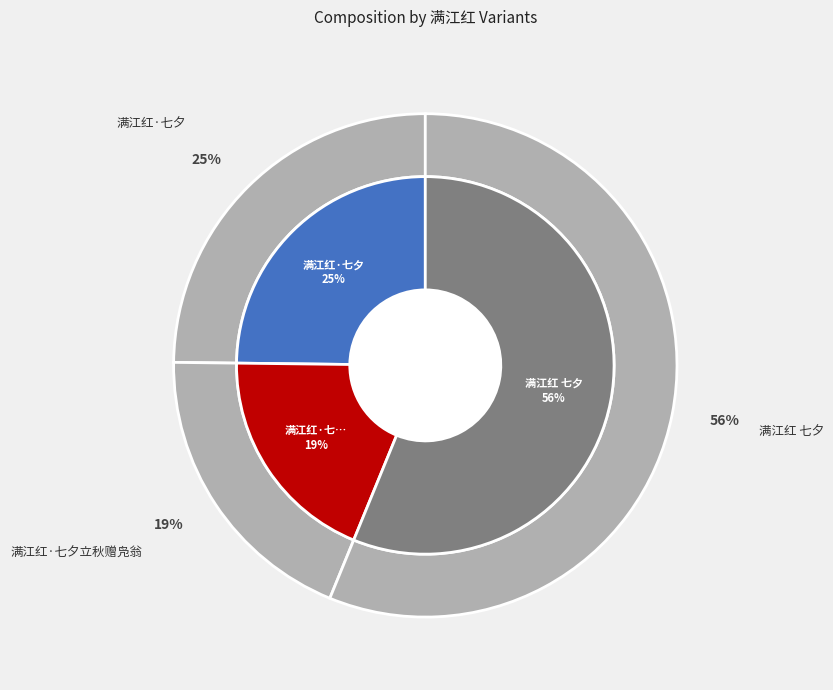

Is it true that 满江红·七夕 is 25% of the pie?

True